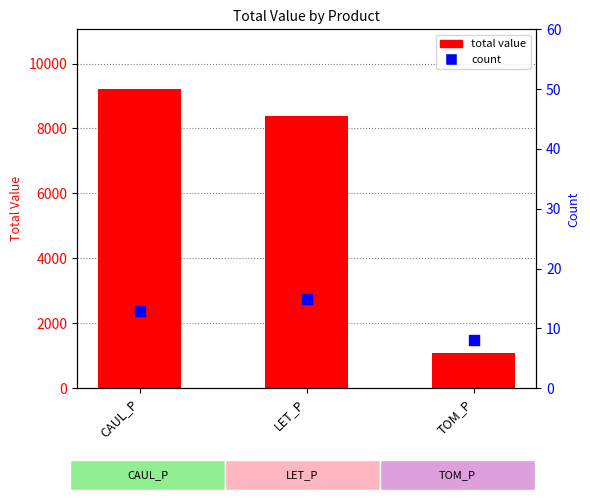

What is the total value across all series at CAUL_P?

9223.2